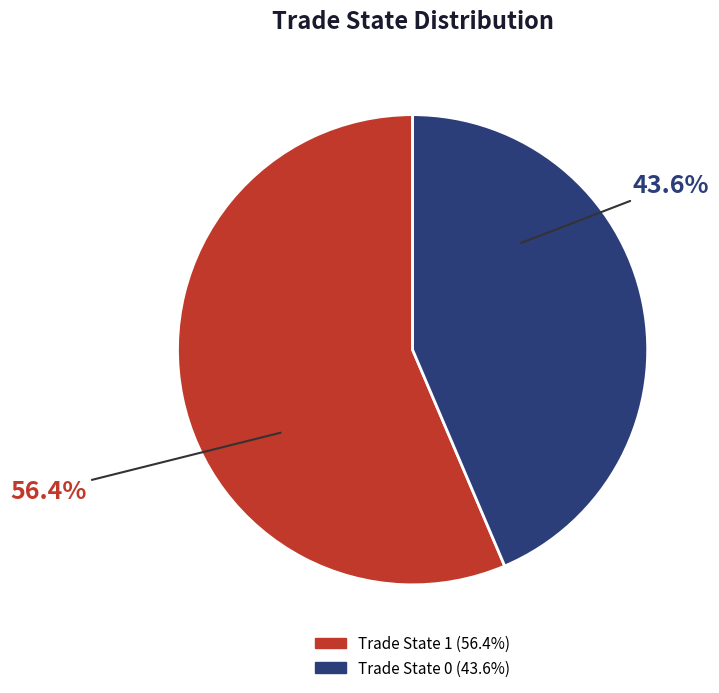

Does any single category account for the majority?

Yes